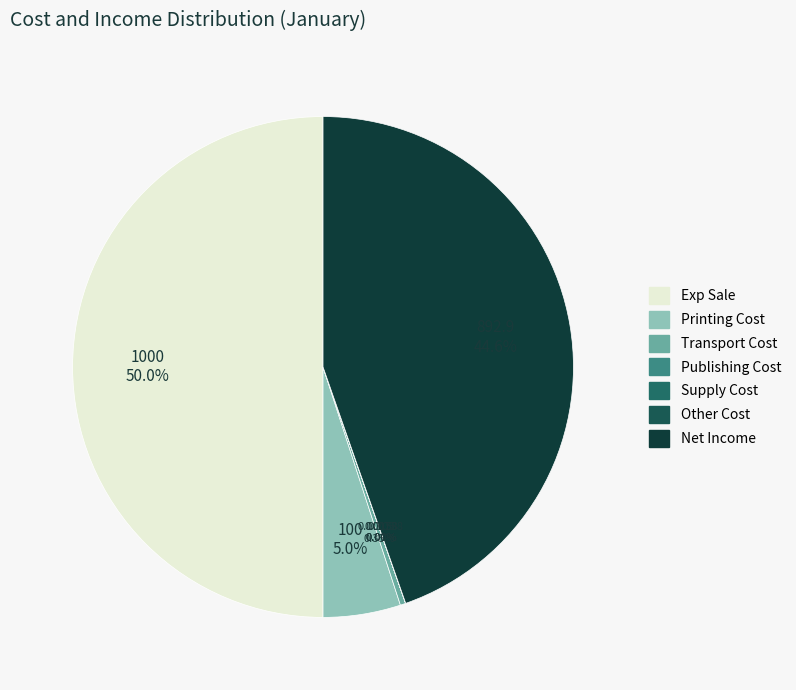

To the nearest percent, what is the combined percentage of Other Cost and Exp Sale?

50%